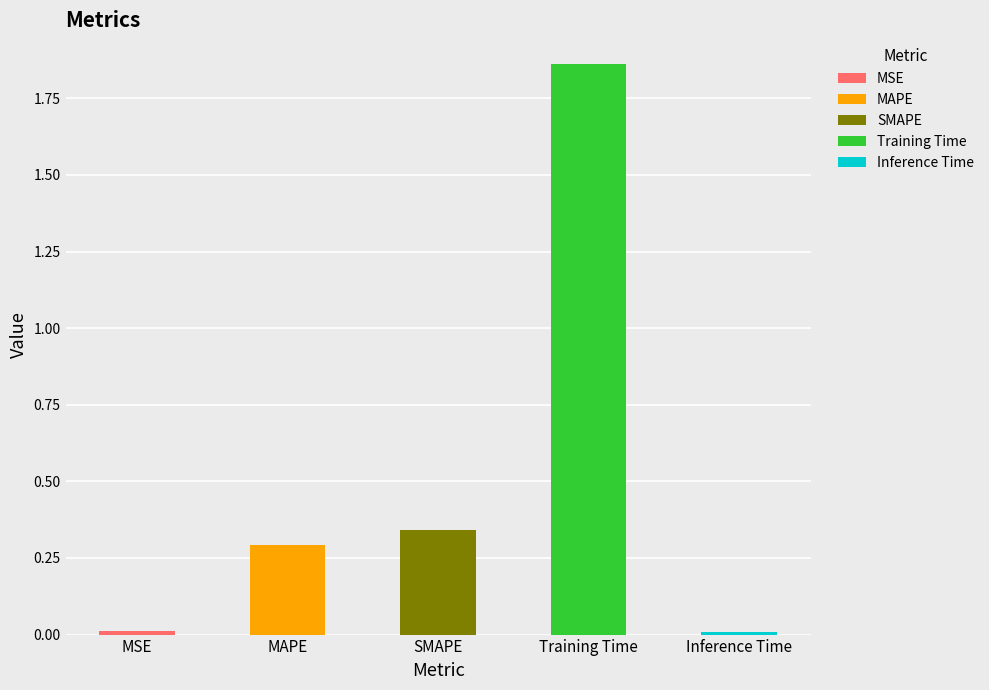

Which category has the lowest value across all series?

Inference Time